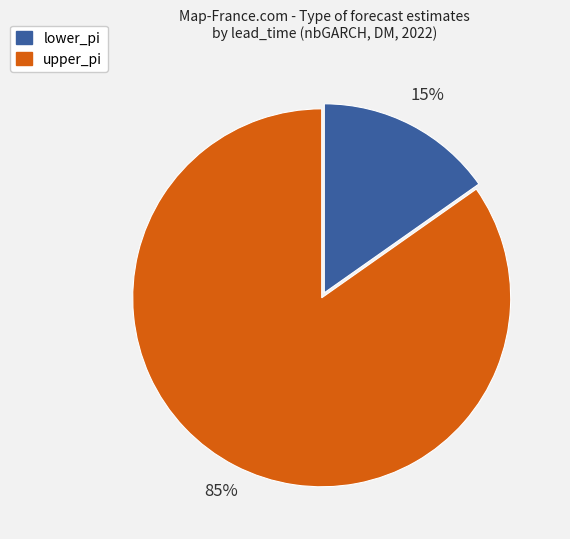

Is there any slice that represents more than half of the pie?

Yes